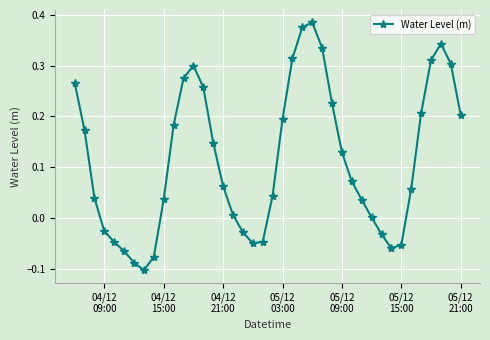

How many points are lower than both their immediate neighbors (excluding endpoints)?

3